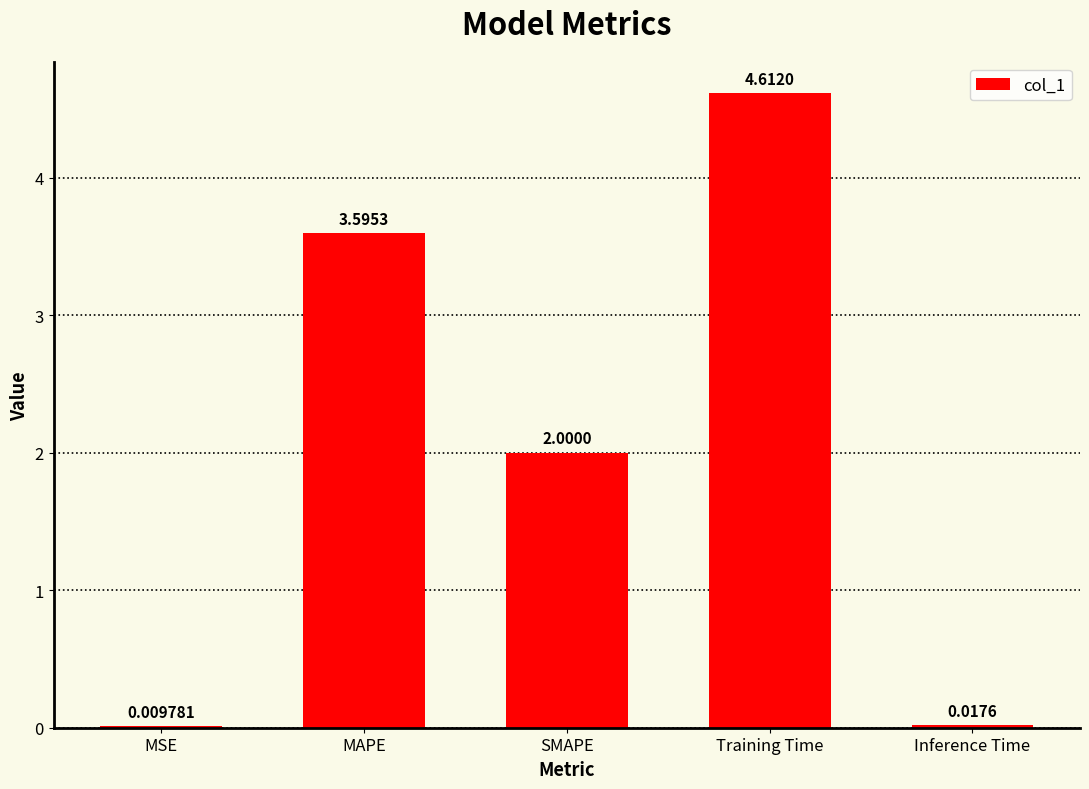

Where does the data first go above 2?

MAPE